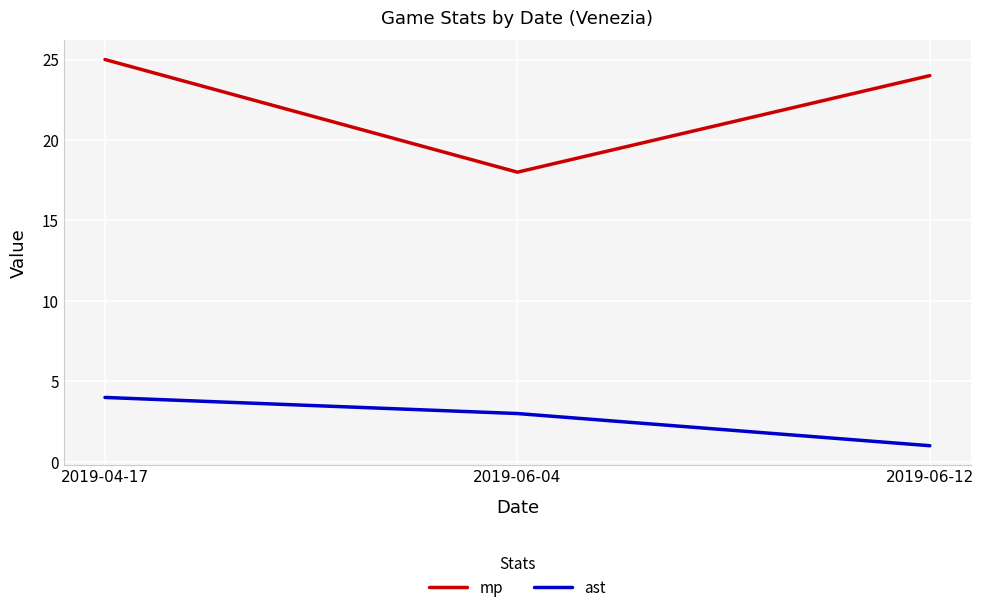

What is the maximum value for ast?

4